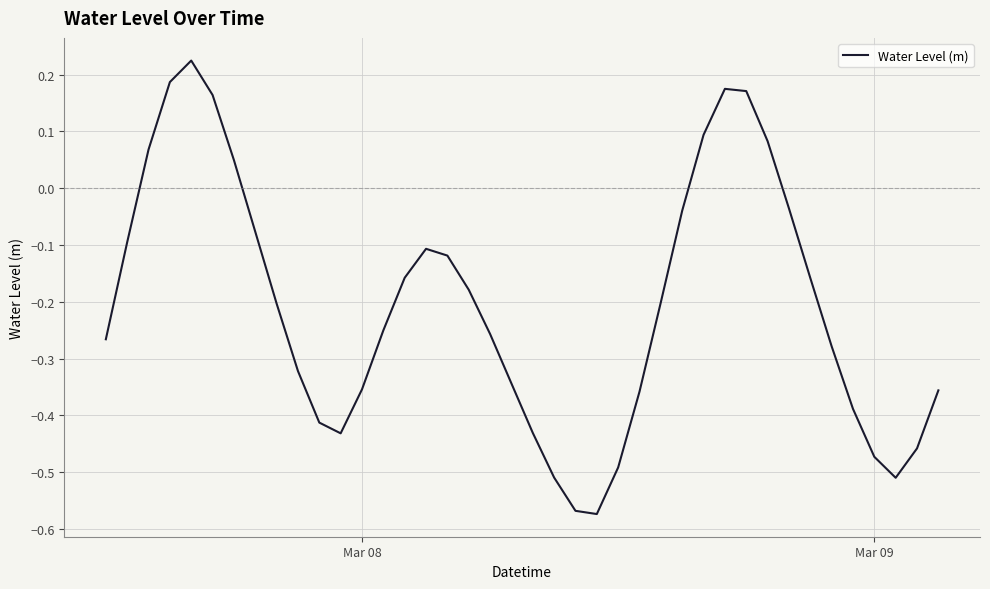

What is the difference between the maximum and minimum values?

0.8